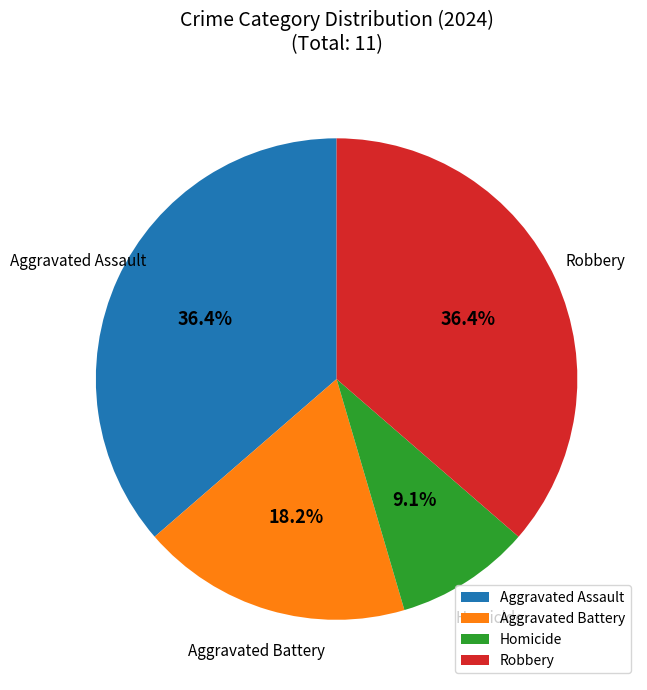

What is the ratio of the value at Aggravated Battery to the value at Aggravated Assault?

0.5